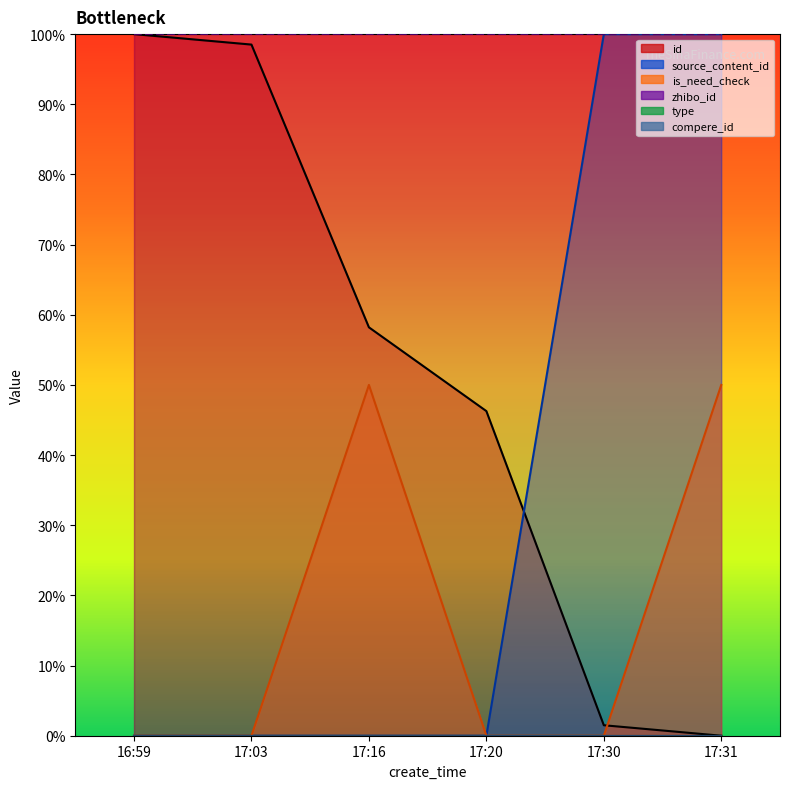

Which category has the lowest value across all series?

17:31